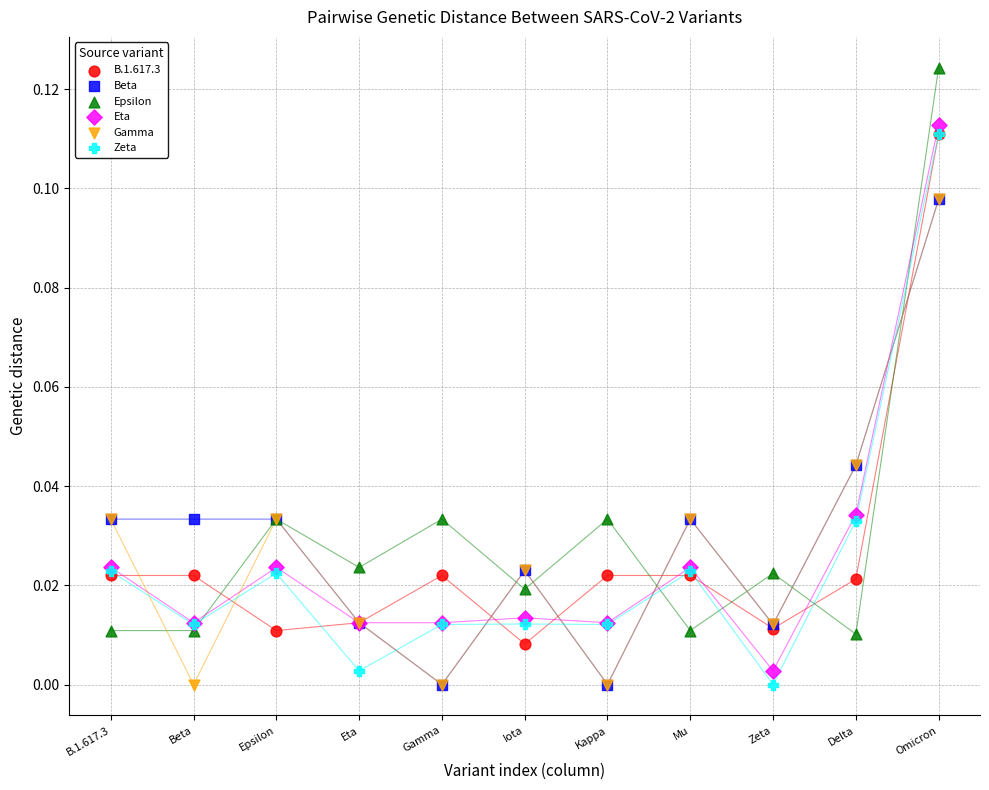

What are all the series names shown in the legend?

B.1.617.3, Beta, Epsilon, Eta, Gamma, Zeta